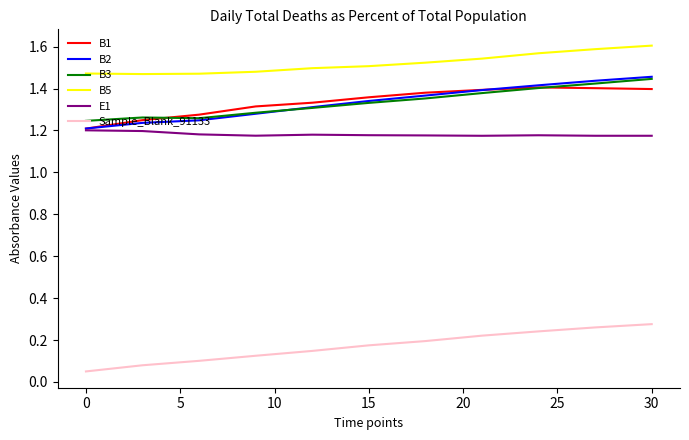

True or false: E1 and B3 cross at least once.

False